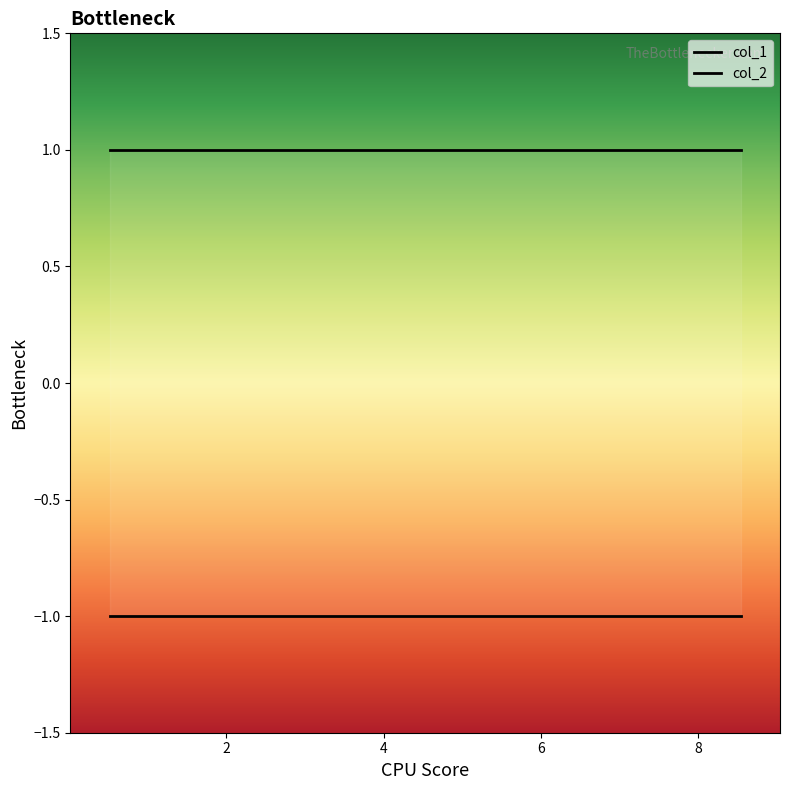

The value of col_1 at 6 is -1. True or false?

True